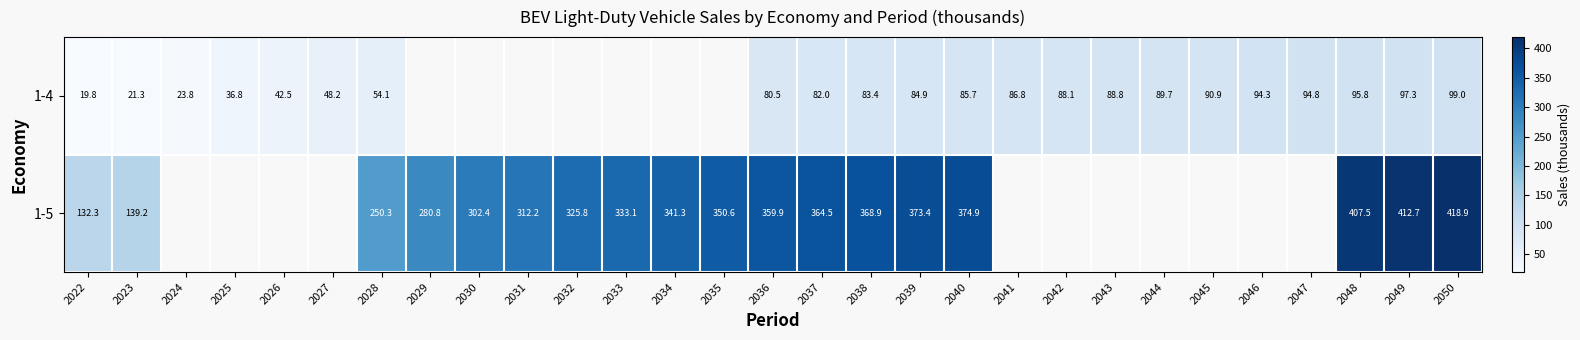

What is the maximum value for 1-4?

99.0